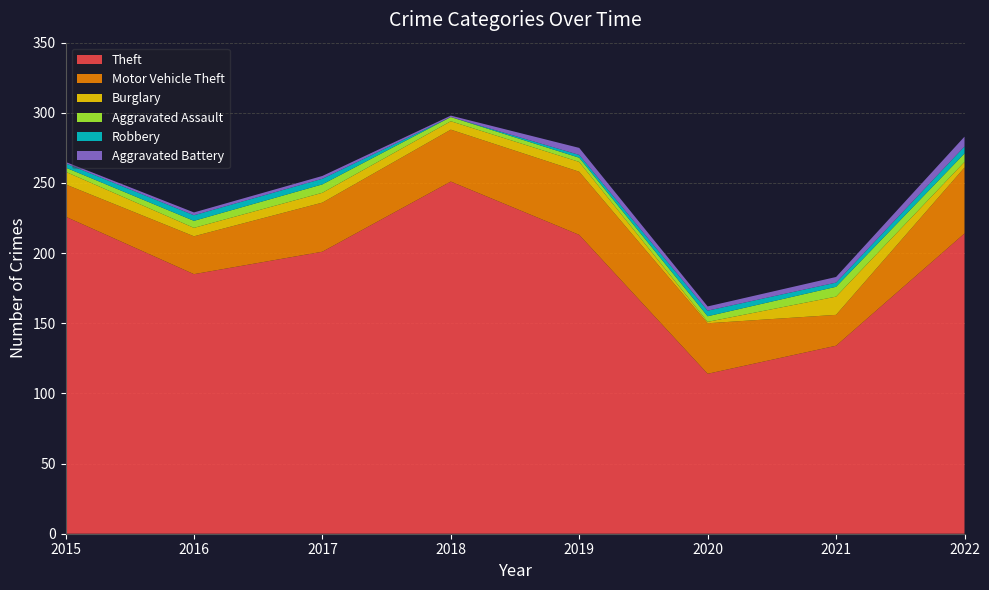

Reading left to right, transcribe all the data shown in this chart.

Theft: 2015=226	2016=185	2017=201	2018=251	2019=213	2020=114	2021=134	2022=214
Motor Vehicle Theft: 2015=23	2016=27	2017=35	2018=37	2019=45	2020=36	2021=22	2022=47
Burglary: 2015=9	2016=6	2017=7	2018=6	2019=7	2020=1	2021=13	2022=4
Aggravated Assault: 2015=3	2016=5	2017=6	2018=3	2019=3	2020=4	2021=7	2022=6
Robbery: 2015=3	2016=4	2017=4	2018=0	2019=2	2020=4	2021=3	2022=5
Aggravated Battery: 2015=1	2016=2	2017=2	2018=1	2019=5	2020=3	2021=4	2022=7